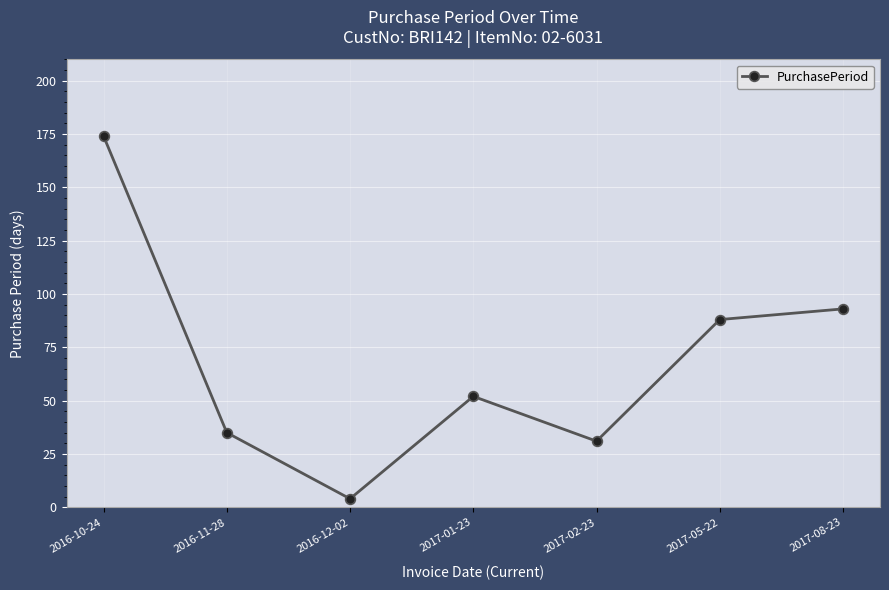

Is it true that the value at 2016-10-24 is 278?

False